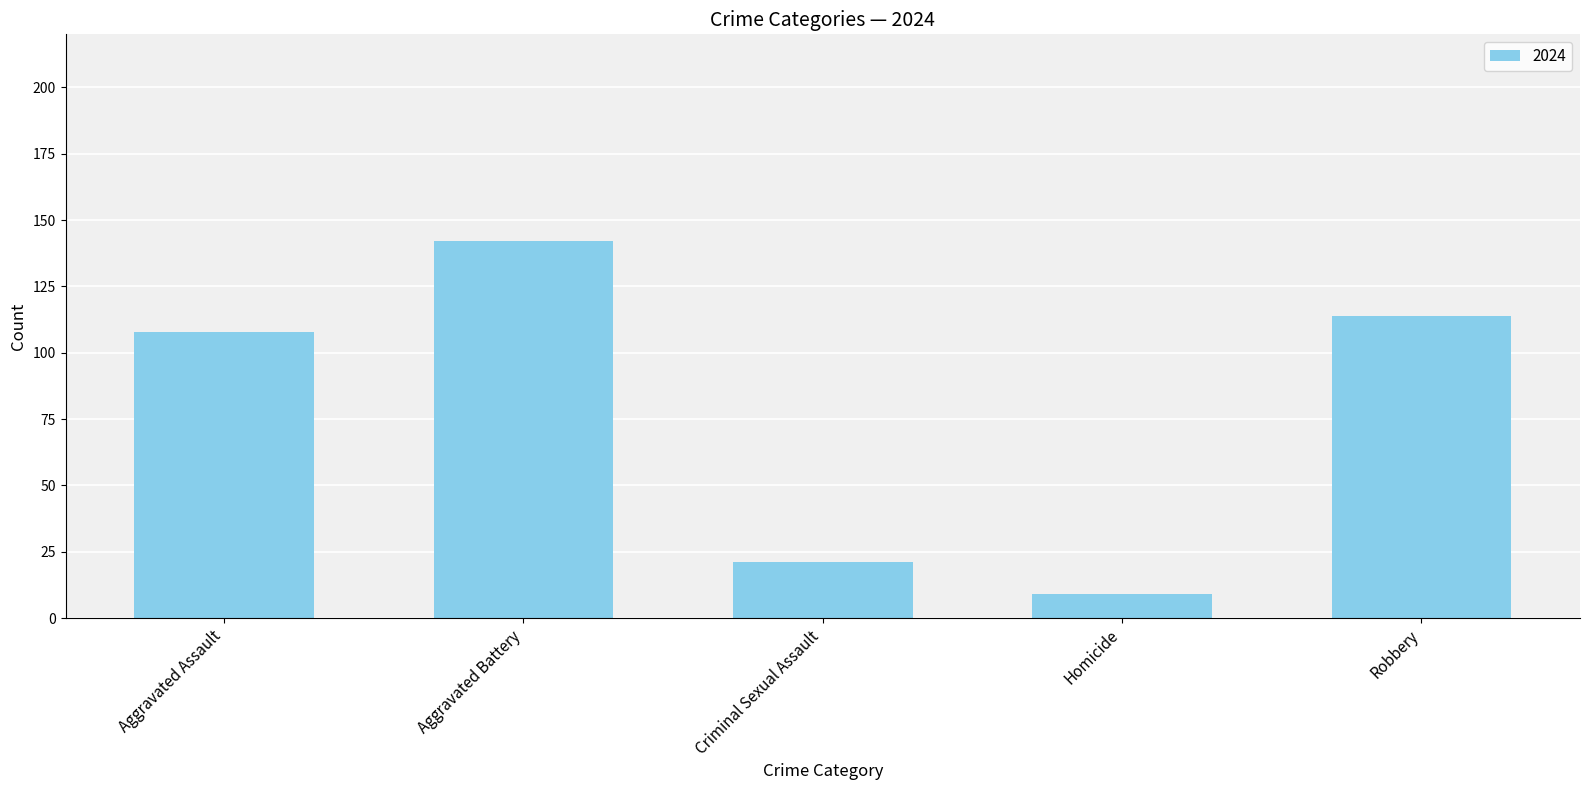

The chart shows a value of 21 at Criminal Sexual Assault. True or false?

True